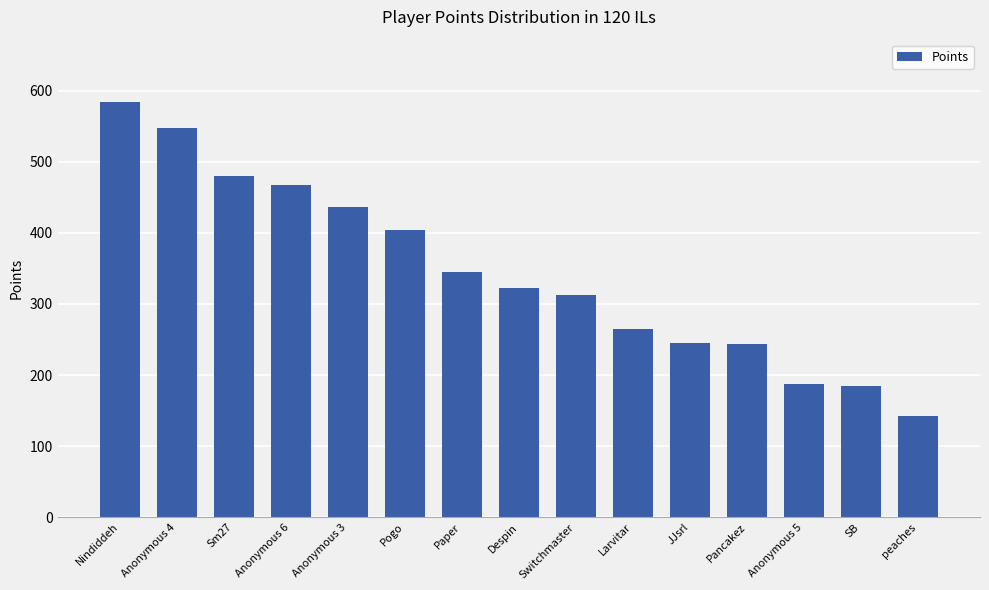

What is the smallest value displayed?

142